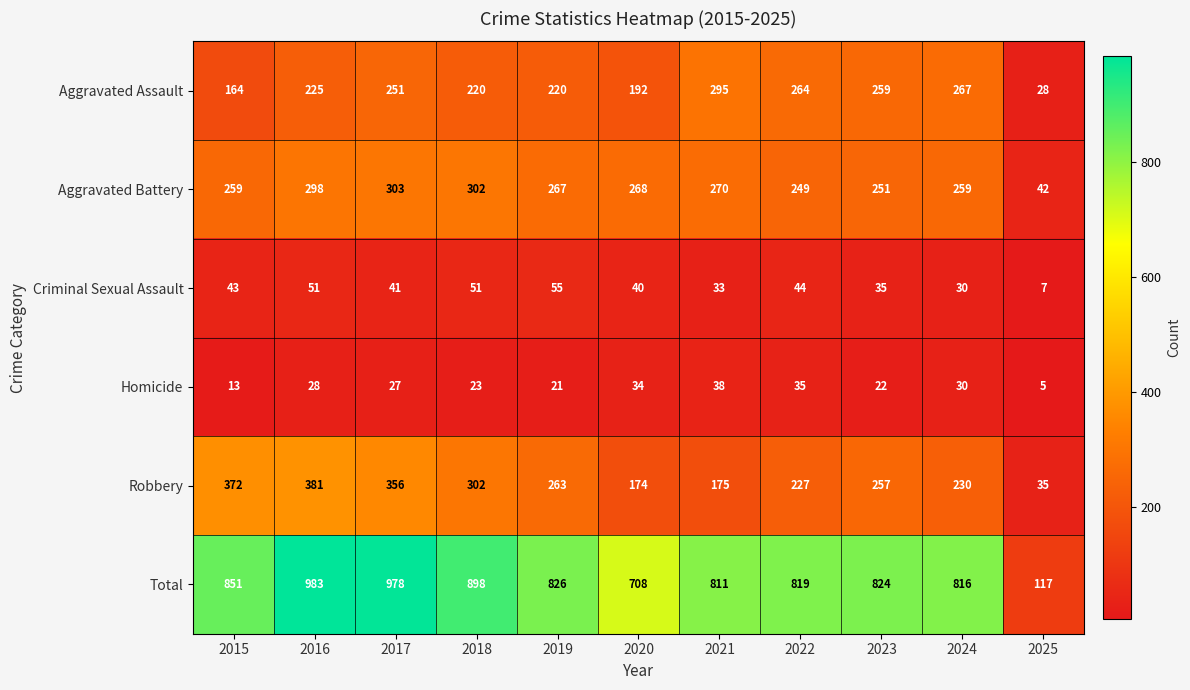

List the series in order of their peak value, lowest first.

Homicide, Criminal Sexual Assault, Aggravated Assault, Aggravated Battery, Robbery, Total